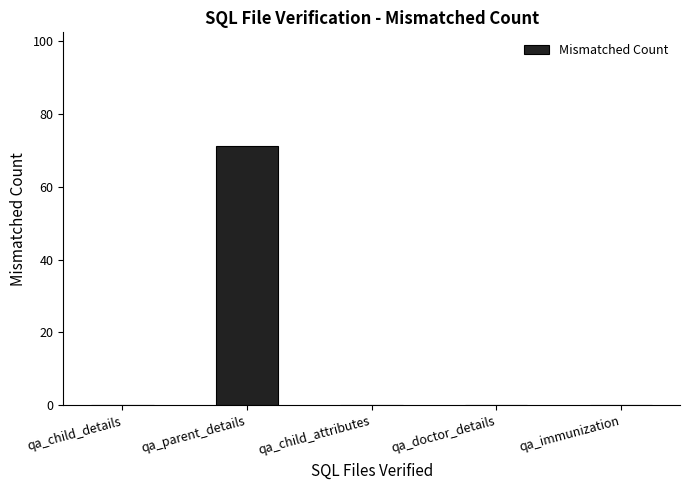

What is the sum of all values?

71